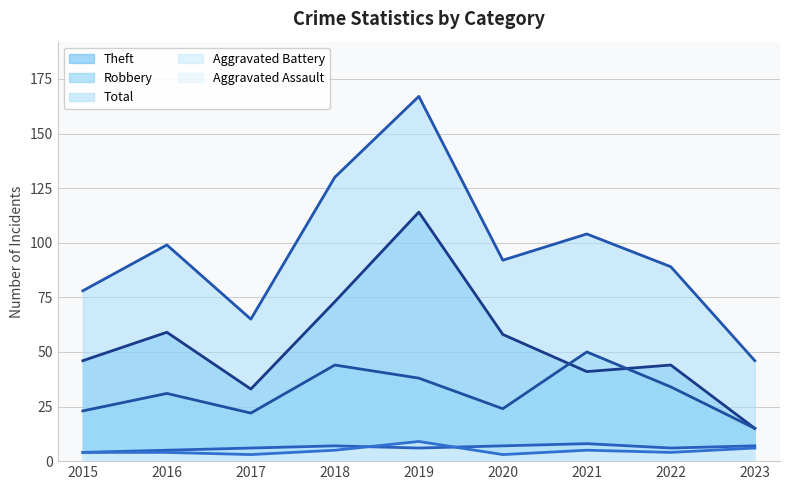

True or false: Total trend and Aggravated Battery trend intersect in this chart.

False